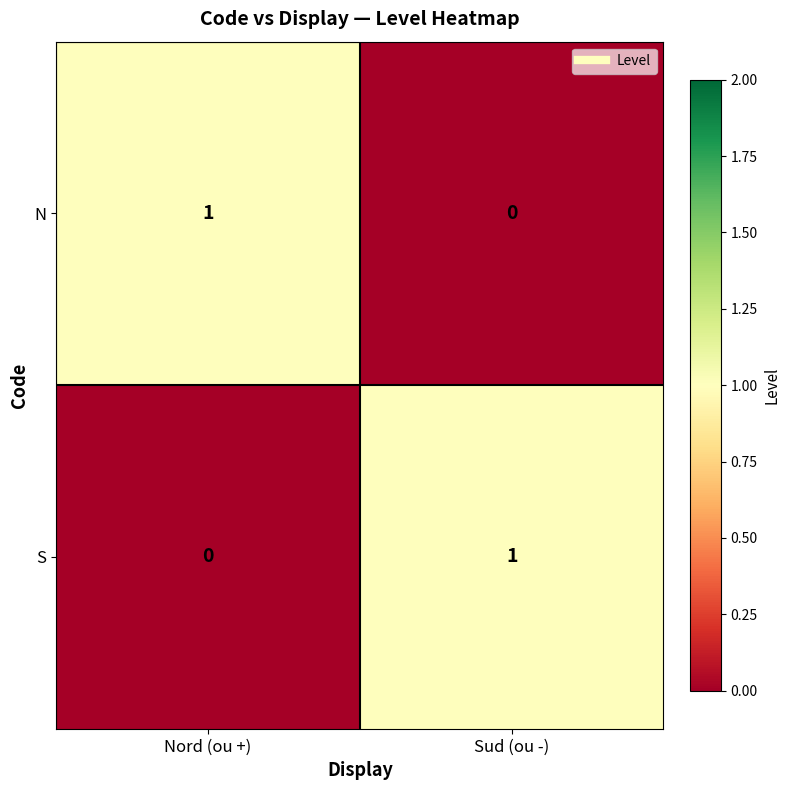

Is the value of N at Nord (ou +) greater than the value of S at Nord (ou +)?

Yes